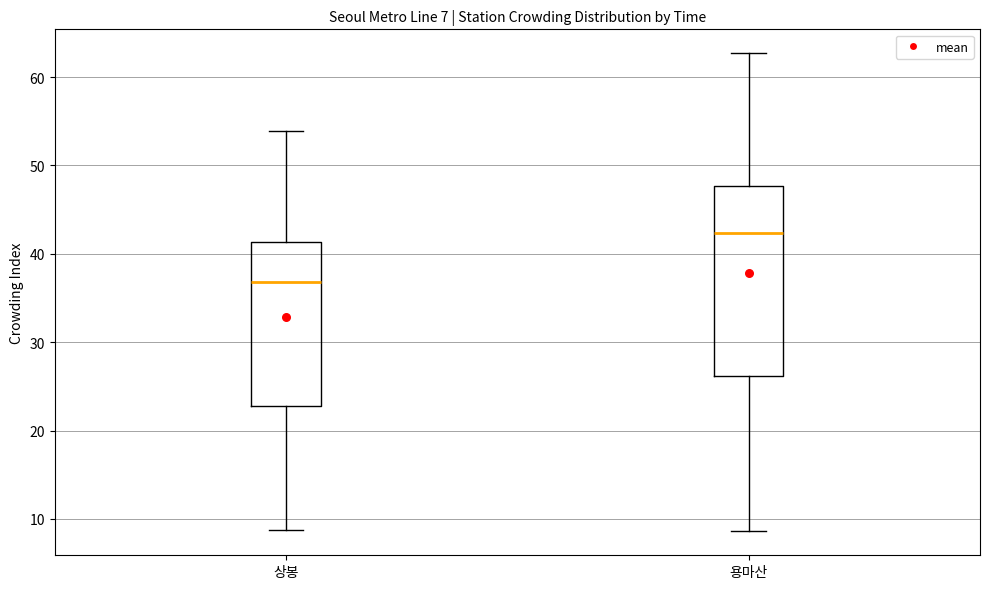

Comparing the boxes themselves (not the whiskers), which one is the tallest?

용마산